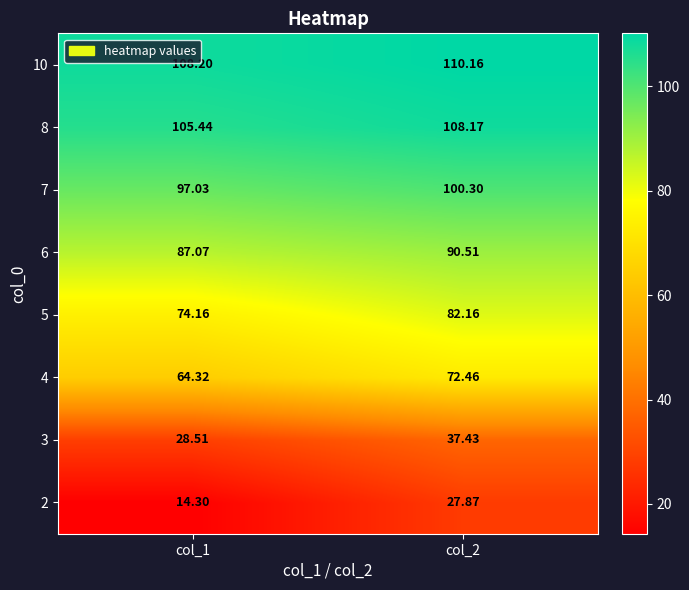

Is the value of 3 at col_1 greater than the value of 5 at col_1?

No